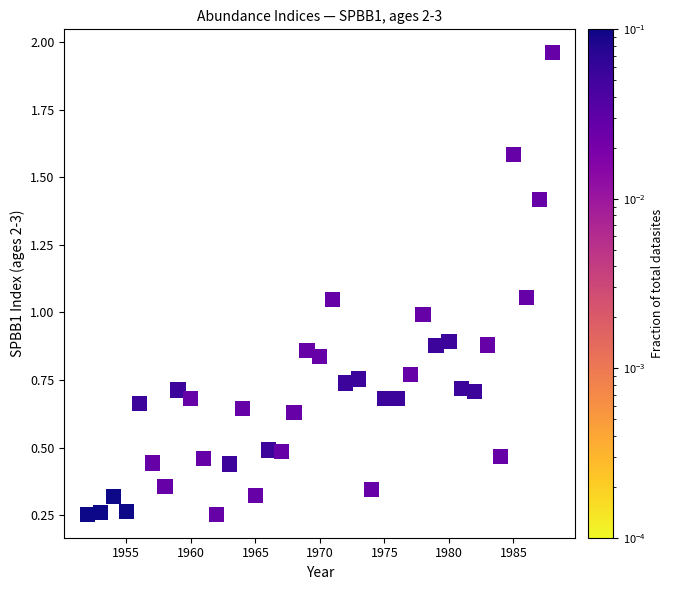

What is the range of X values (max minus min)?

36.0